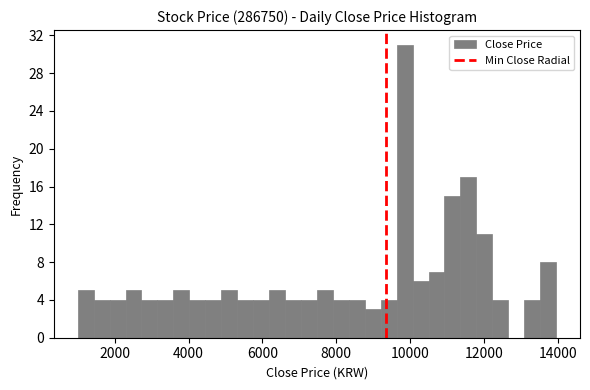

Around what value on the x-axis is the tallest bar? Give the approximate position of its centre, as read against the axis.

9800